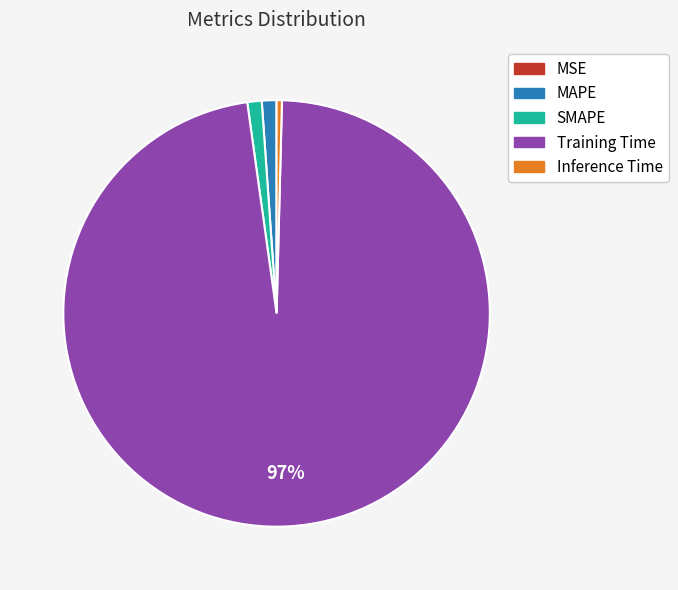

Do Inference Time and SMAPE together represent more than half of the pie?

No